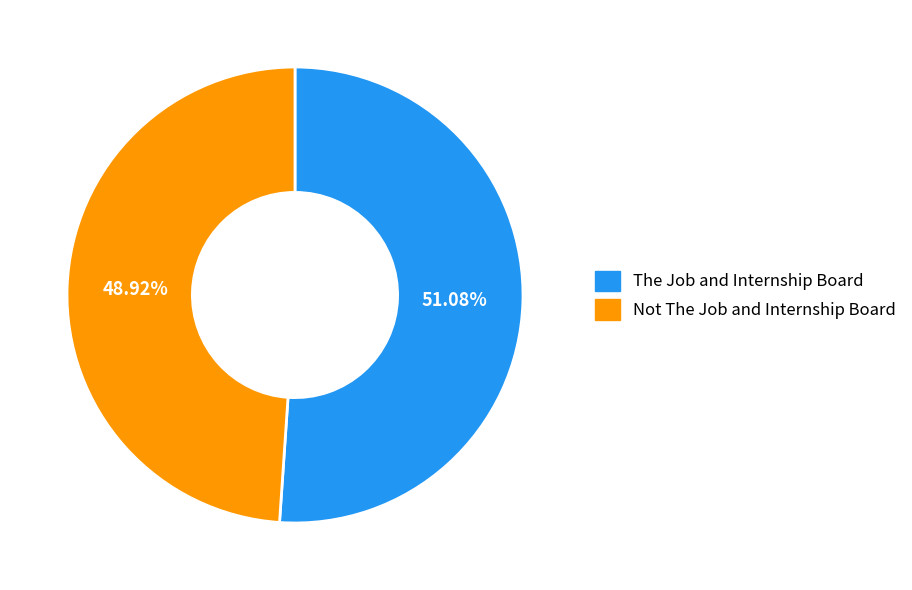

How many slices are in this pie chart?

2